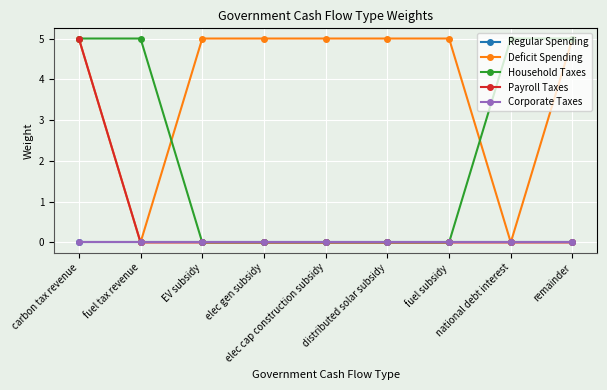

Which category has the lowest value in the Payroll Taxes series?

fuel tax revenue